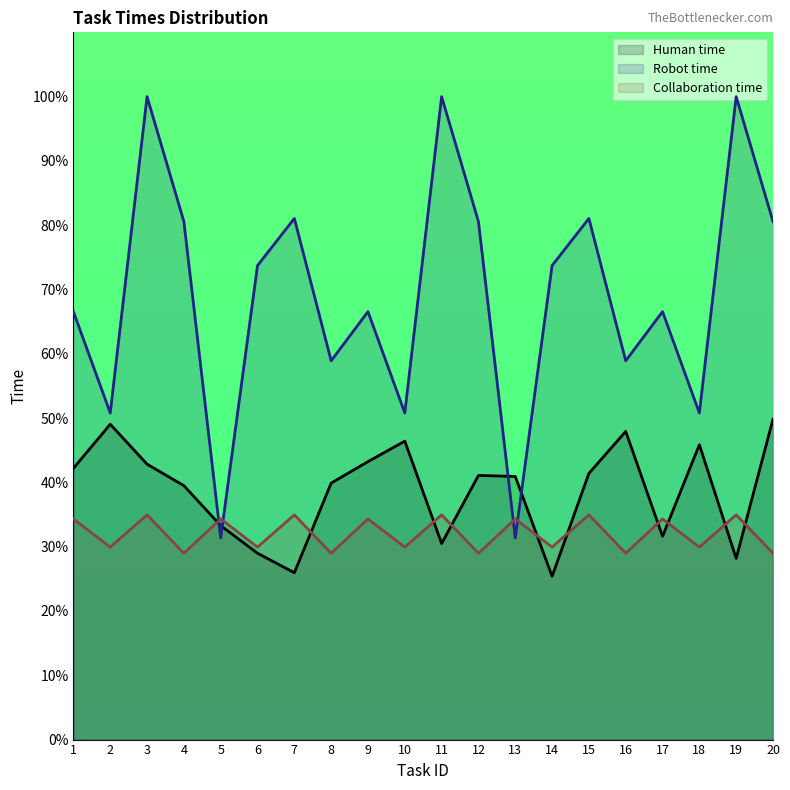

What is the sum of the Human time values at 7 and 18?

71.8